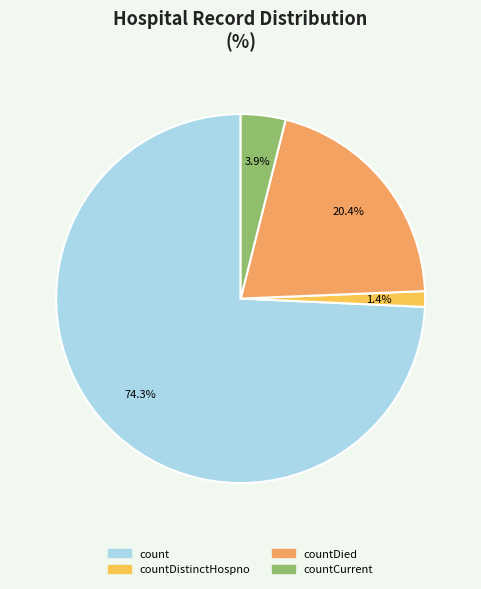

What is the largest slice in the pie chart?

count